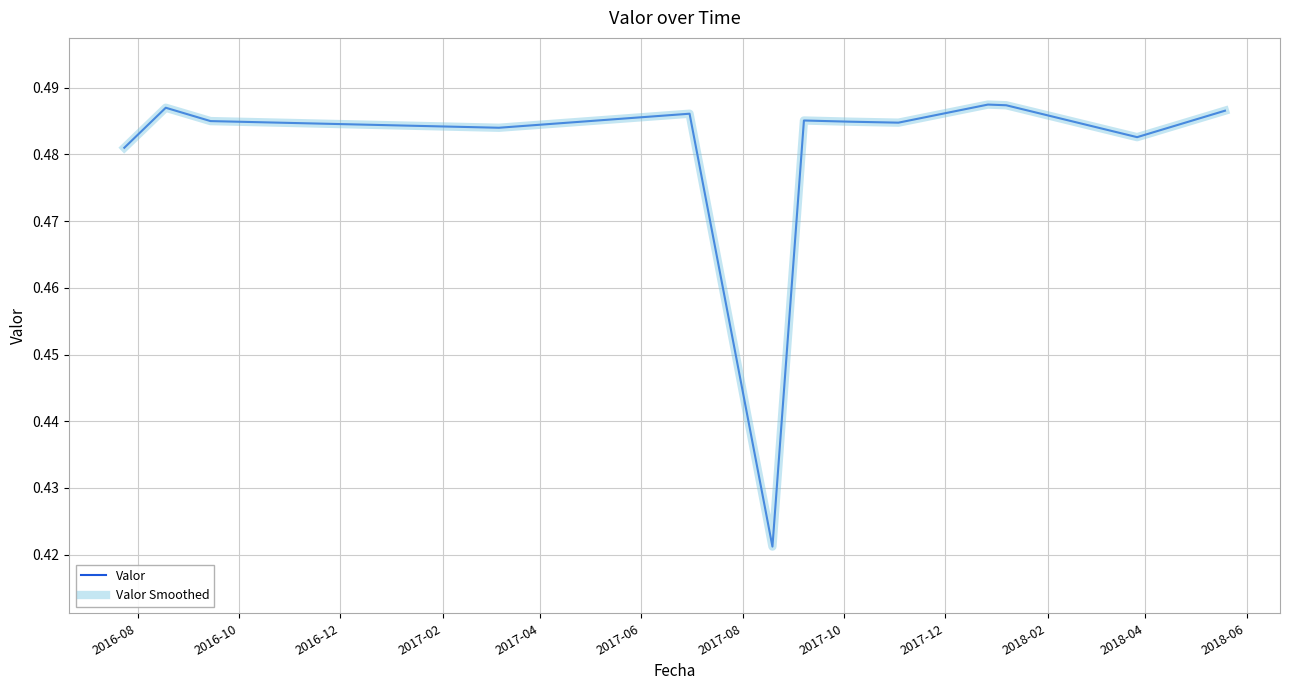

True or false: Valor has more than 2 points higher than both neighbors.

True